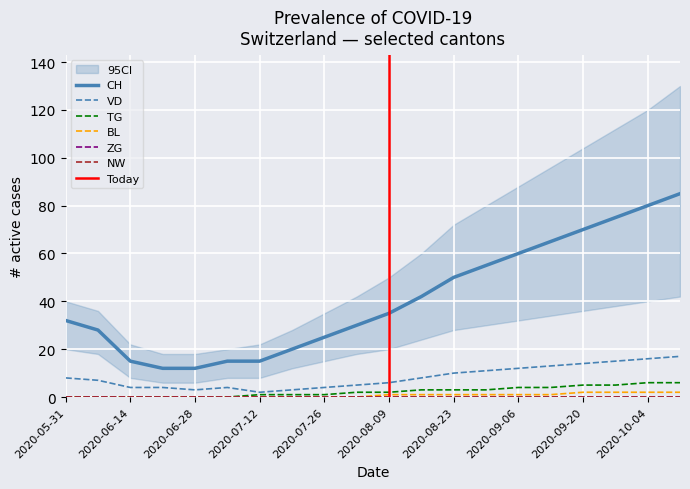

True or false: CH and VD cross at least once.

False